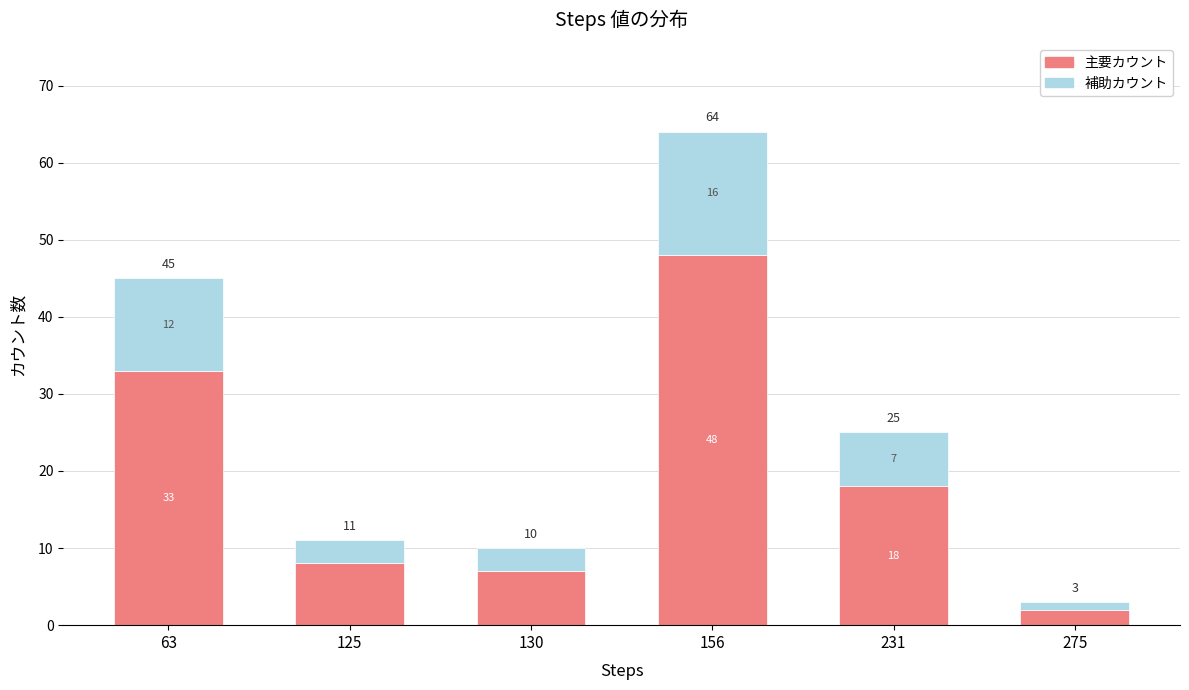

Rank the categories by 主要カウント value from highest to lowest.

156, 63, 231, 125, 130, 275